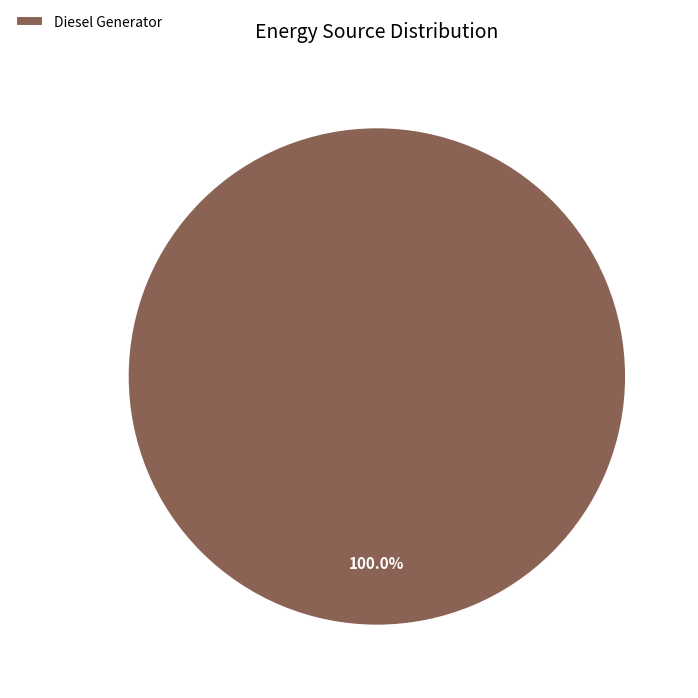

Rank the categories by value from highest to lowest.

Diesel Generator